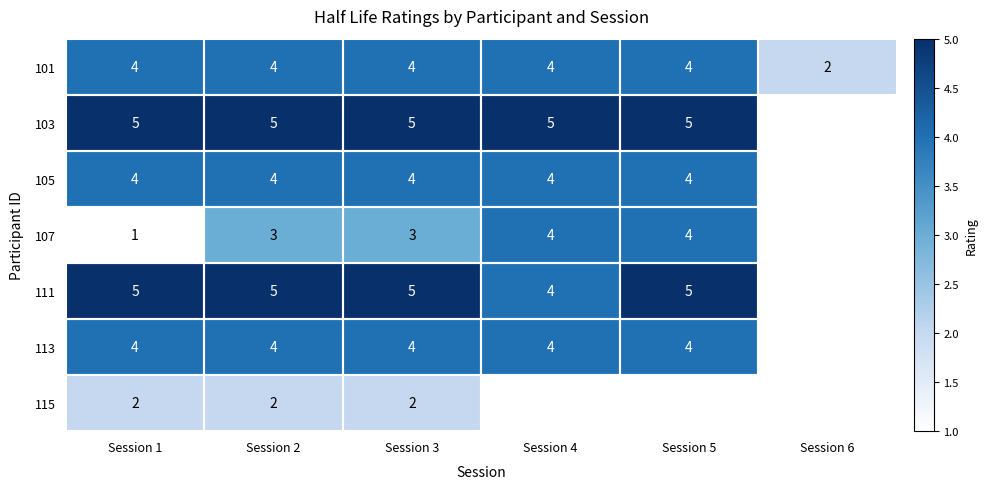

Count the 101 values in the range 4 to 5.

5